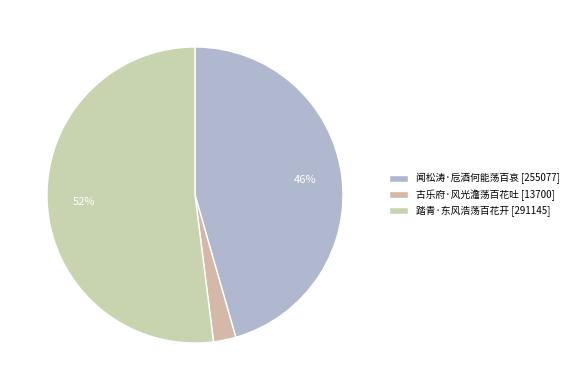

To the nearest percent, what is the combined percentage of 古乐府·风光澹荡百花吐 and 闻松涛·卮酒何能荡百哀?

48%